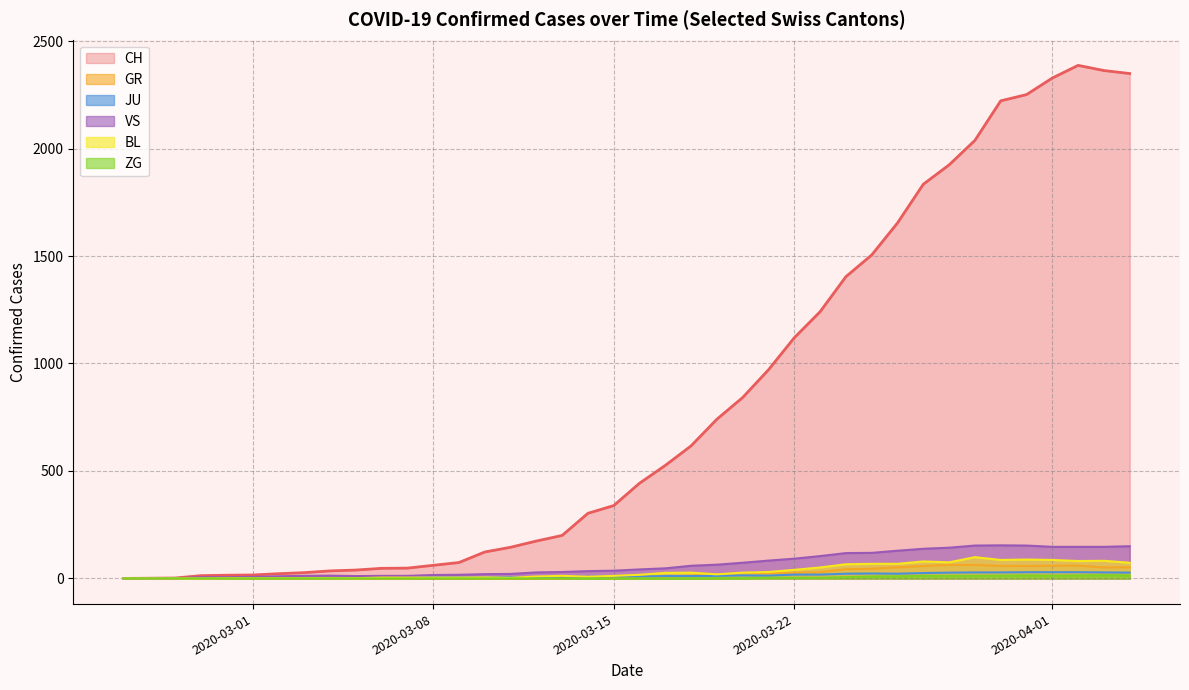

What is the total value across all series at 2020-02-29?

23